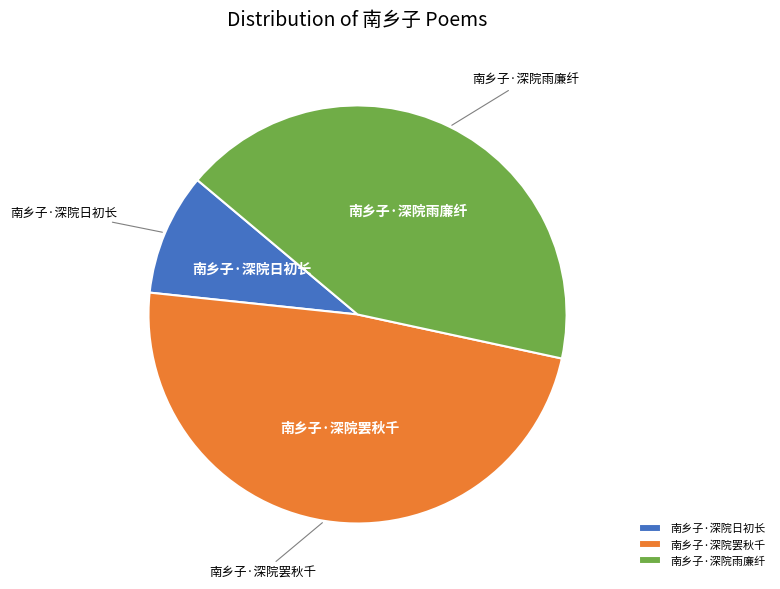

Combined, do 南乡子·深院雨廉纤 and 南乡子·深院罢秋千 account for over 50%?

Yes